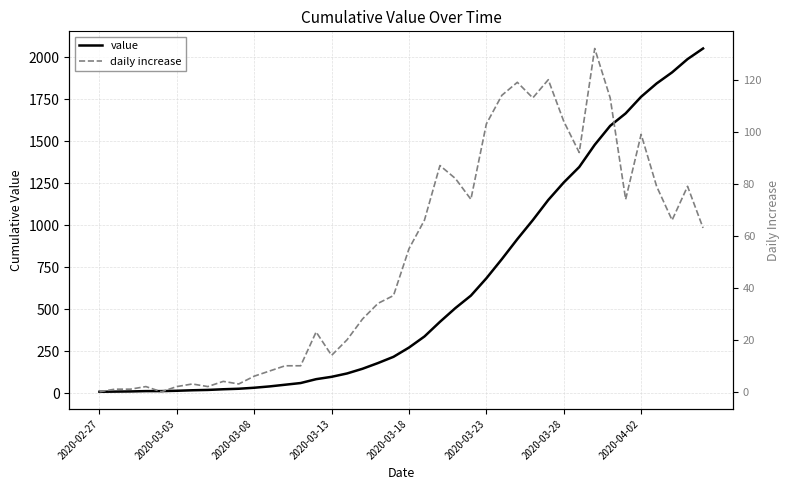

True or false: daily increase has more than 2 interior local peaks.

True